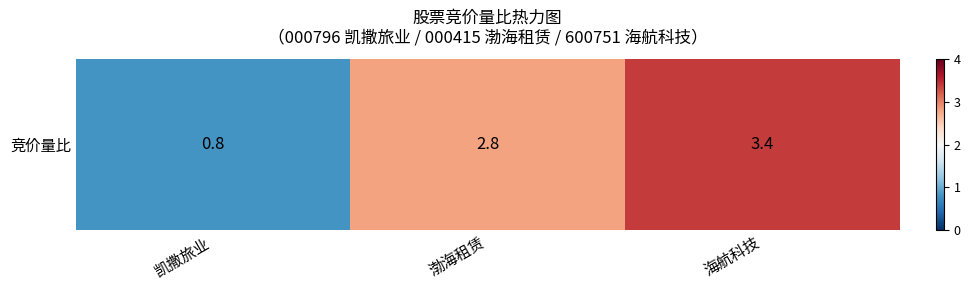

Approximately how many times larger is the value at 海航科技 compared to 渤海租赁?

1.2